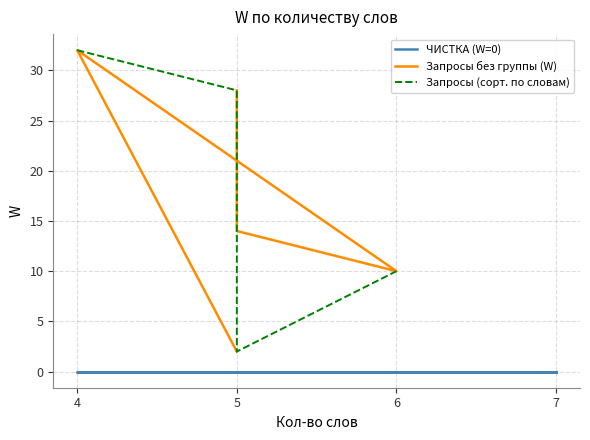

The value at 4 is 7. True or false?

False